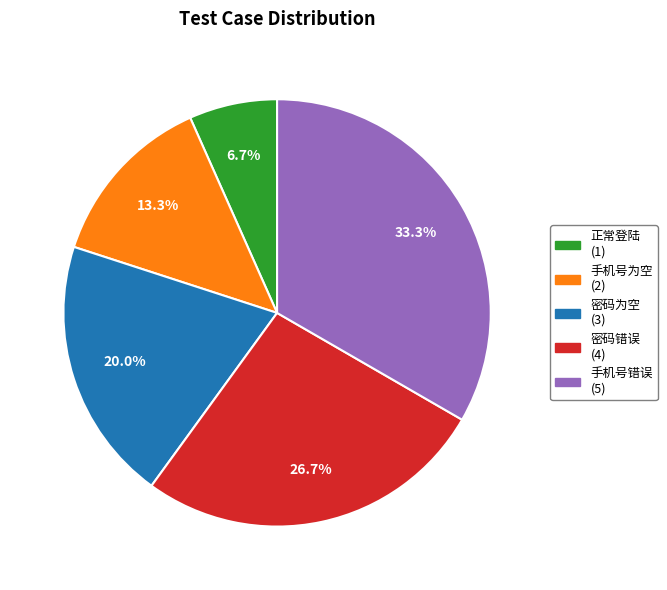

Is there a majority slice in this chart?

No